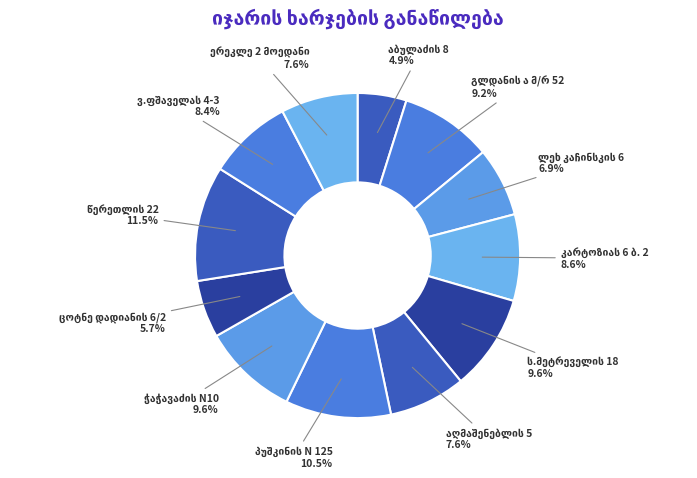

To the nearest percent, what is the average slice percentage?

8%